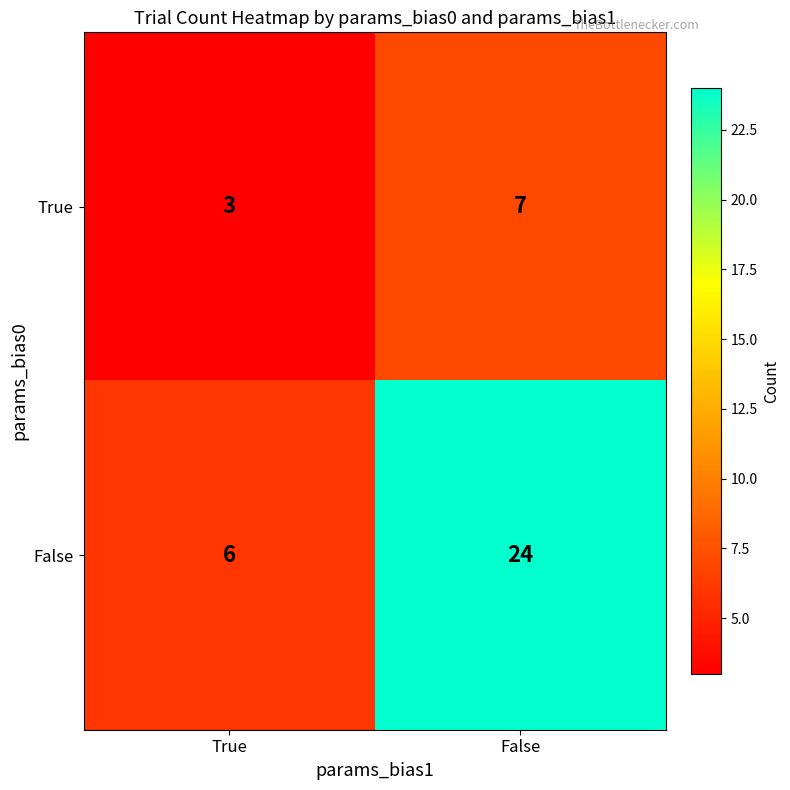

Which series has the largest total across all categories?

False